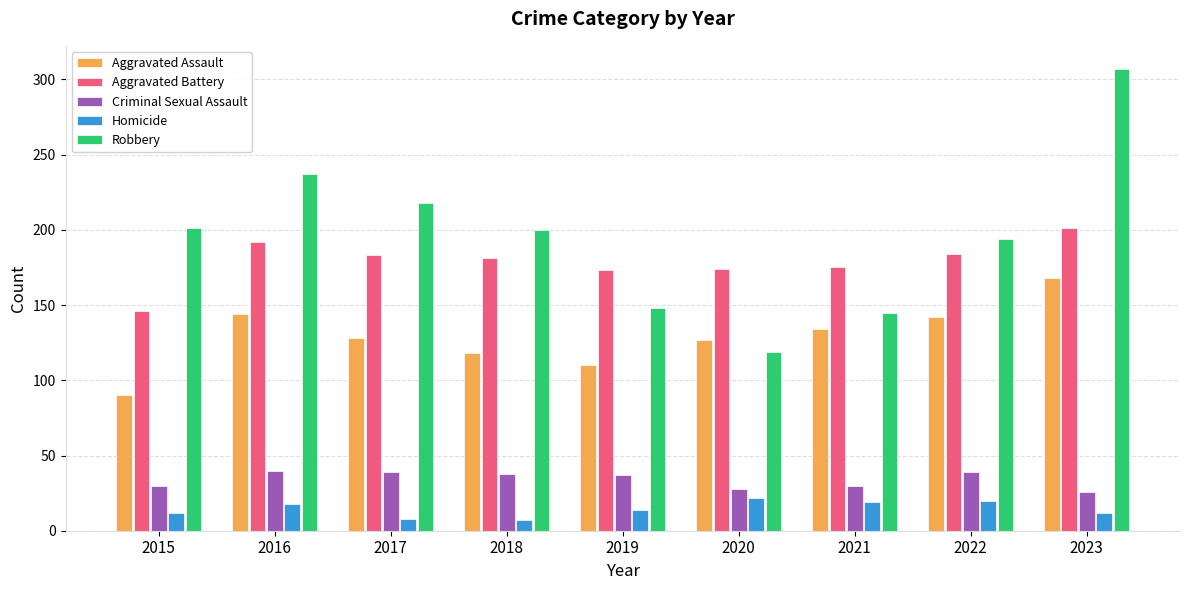

Which series has the largest total across all categories?

Robbery